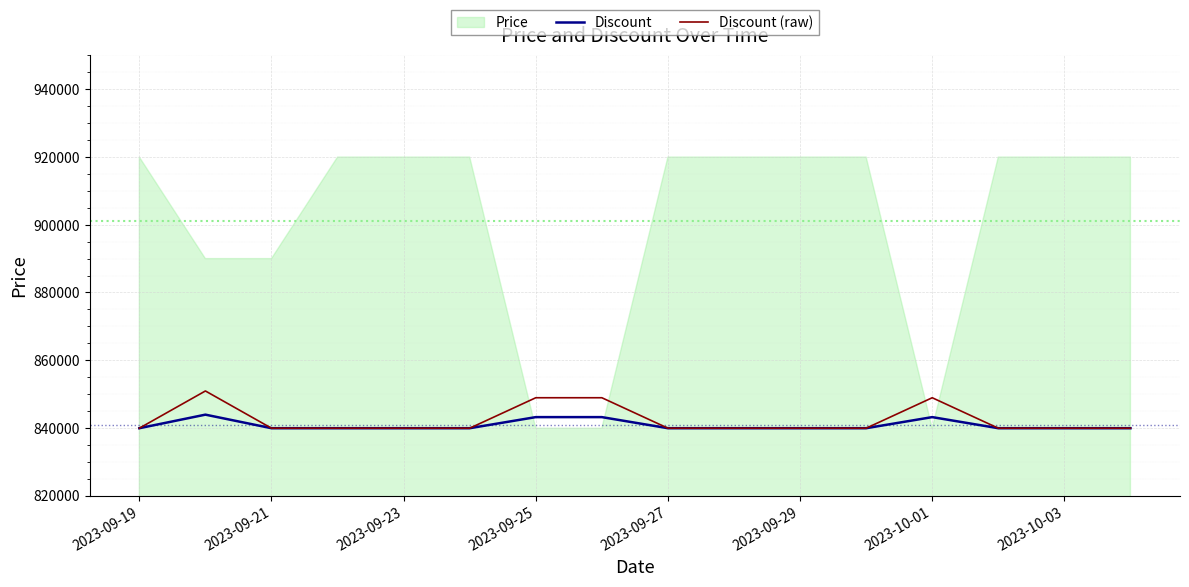

At which label does Discount reach its minimum?

2023-09-19